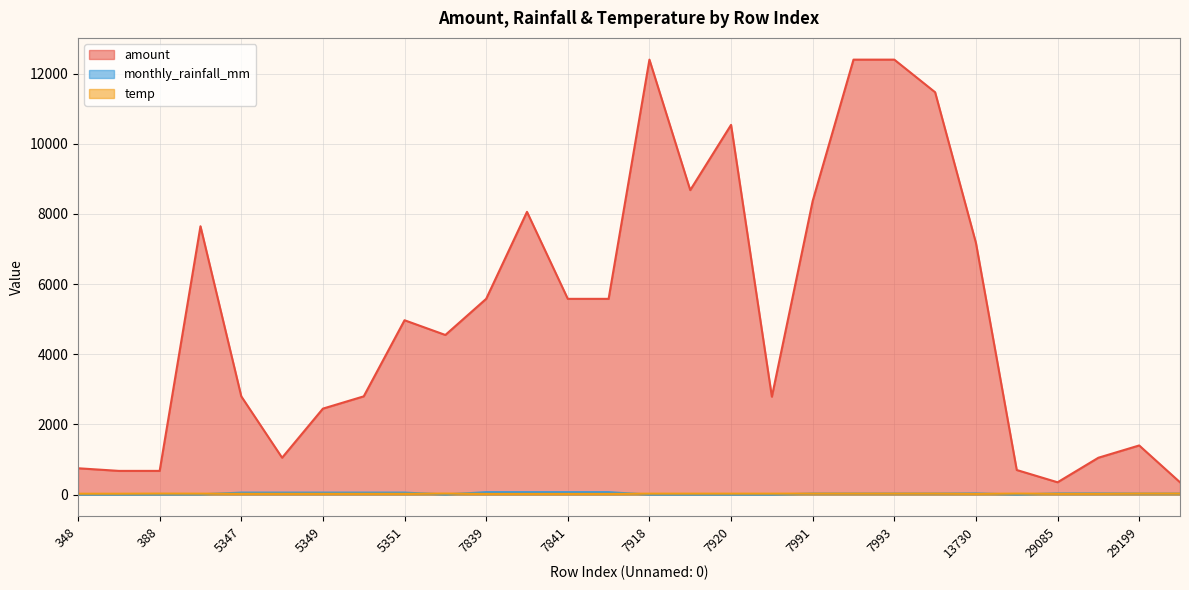

What is the value of the temp point at the 9th from the left?

23.0